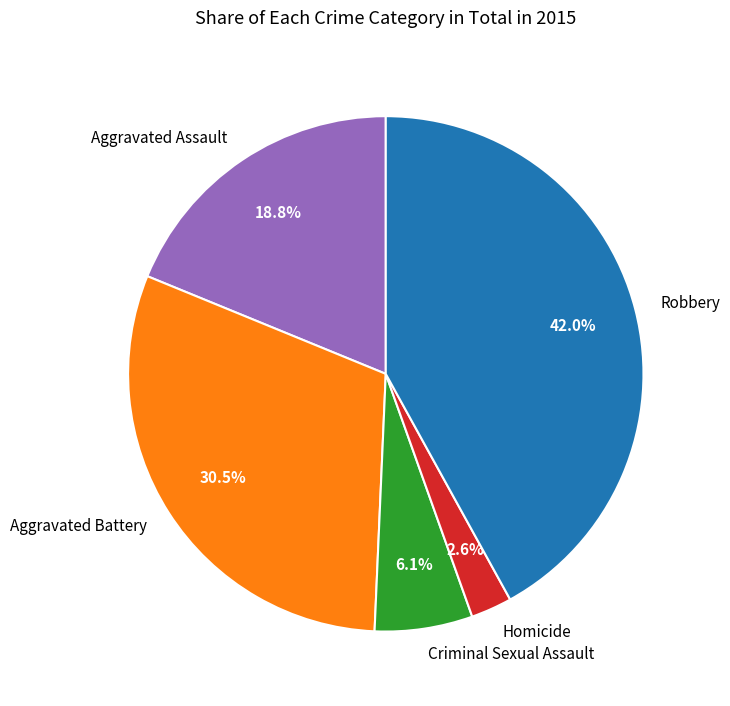

To the nearest percent, what is the combined percentage of Criminal Sexual Assault and Robbery?

48%